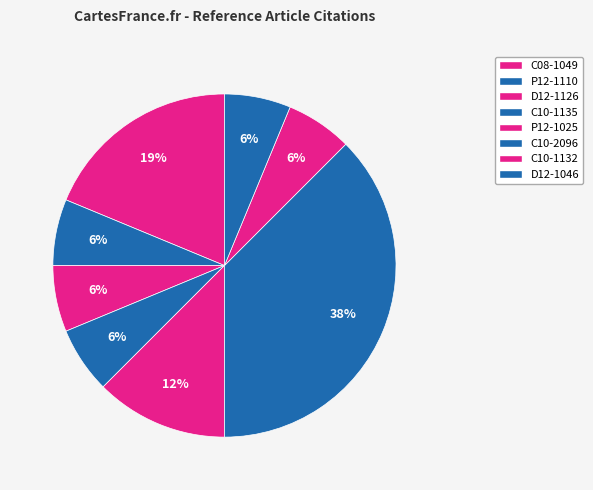

To the nearest percent, what is the combined percentage of C10-2096 and D12-1046?

44%